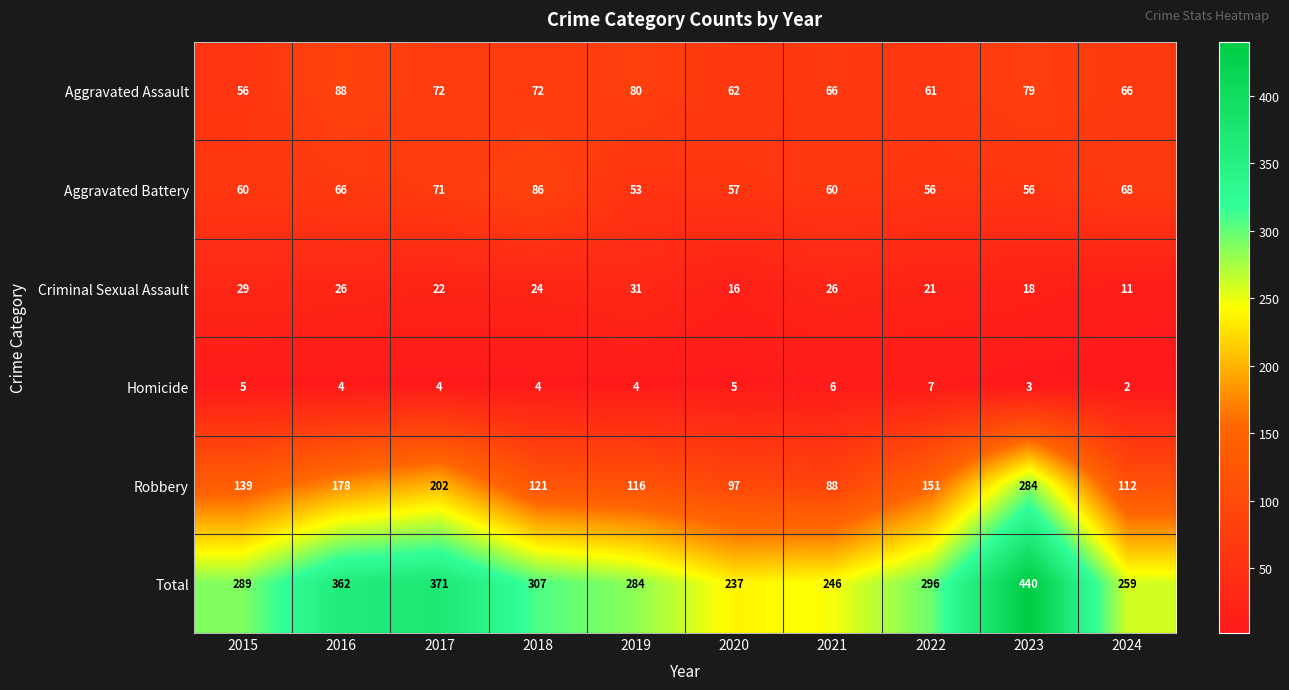

Which series has the largest total across all categories?

Total